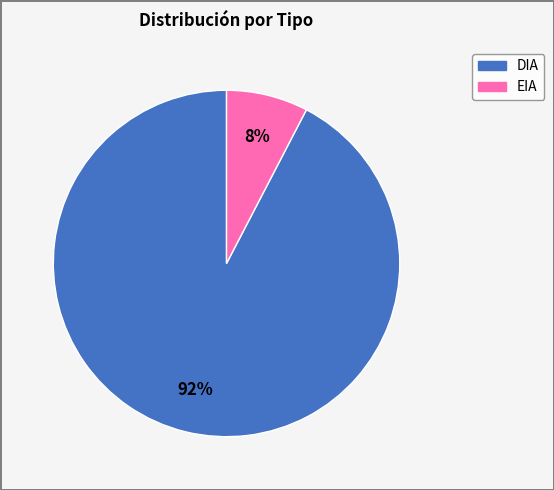

Approximately how many times larger is the value at EIA compared to DIA?

0.1